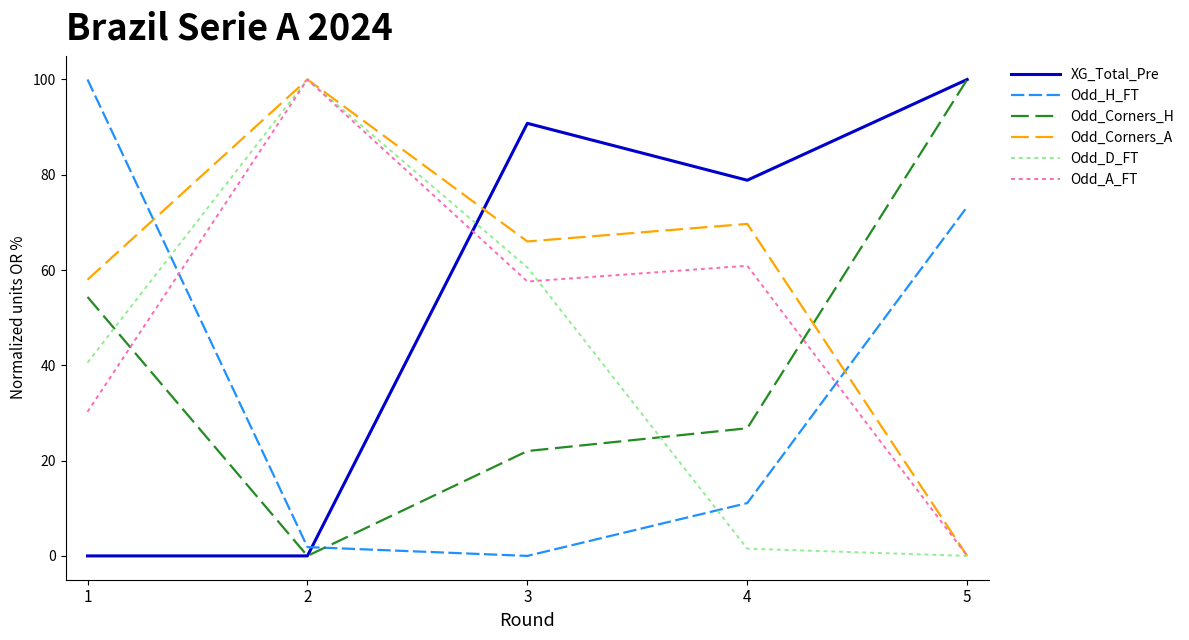

Where do Odd_Corners_H and Odd_A_FT first cross each other?

1 and 2